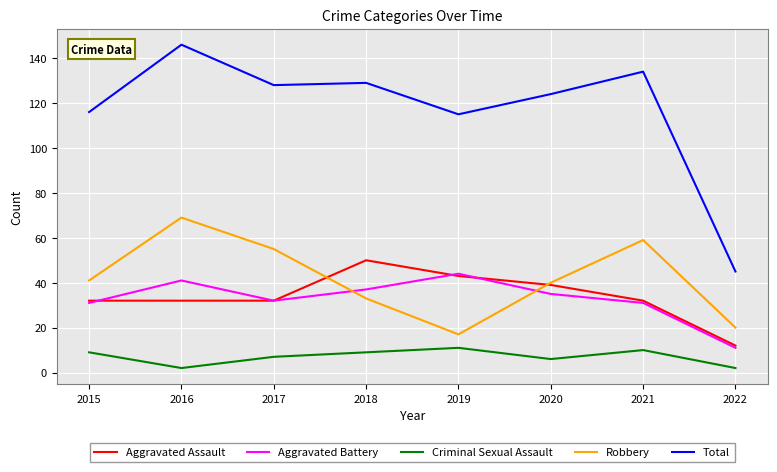

What is the difference between the maximum and minimum values in the Aggravated Assault series?

38